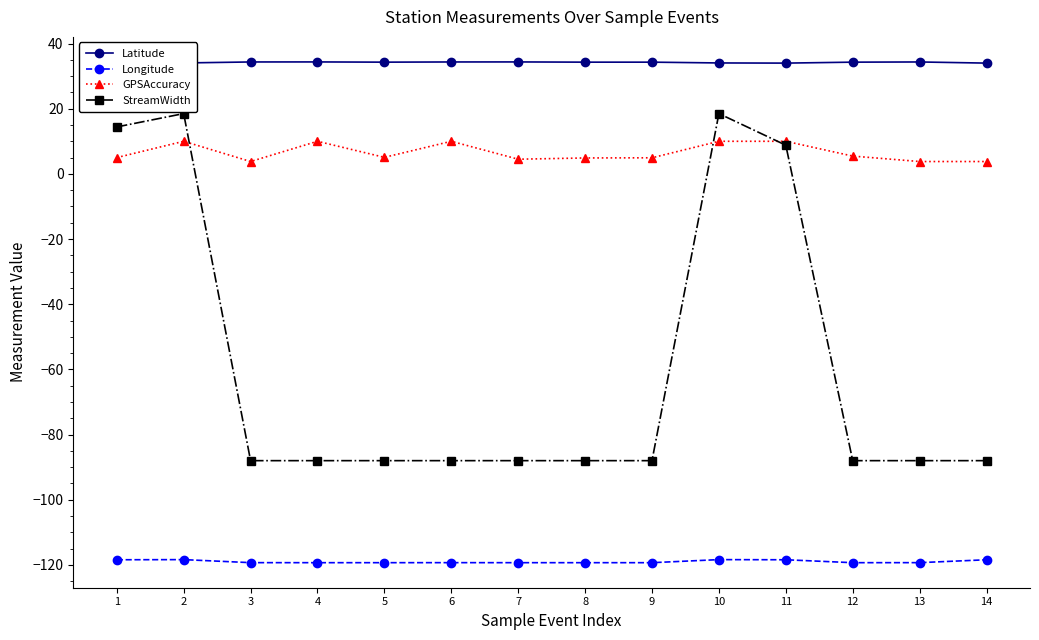

True or false: GPSAccuracy and Longitude cross at least once.

False